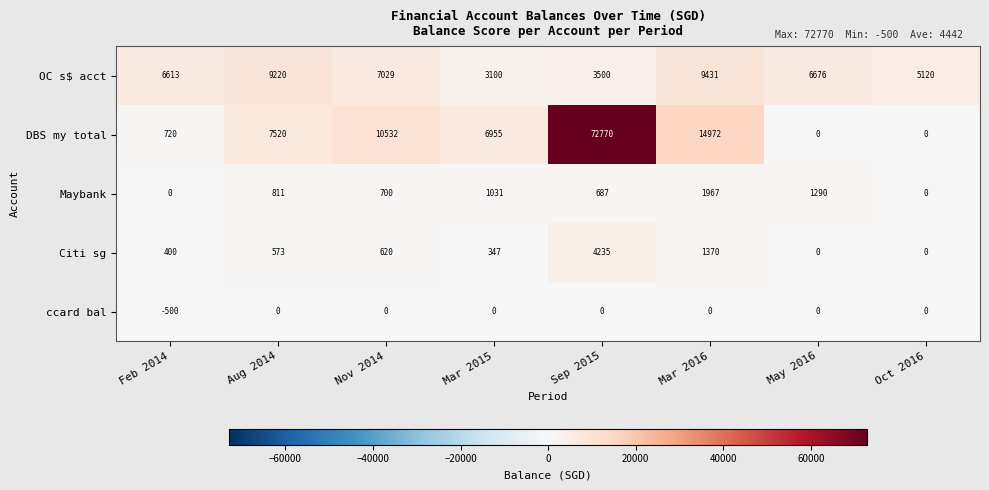

How many positive values does the Maybank series have?

6